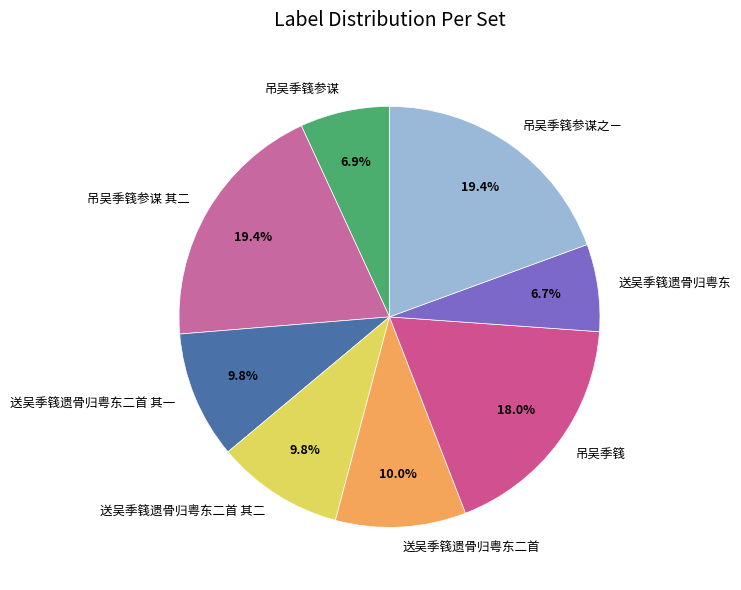

How many segments does this pie chart have?

8